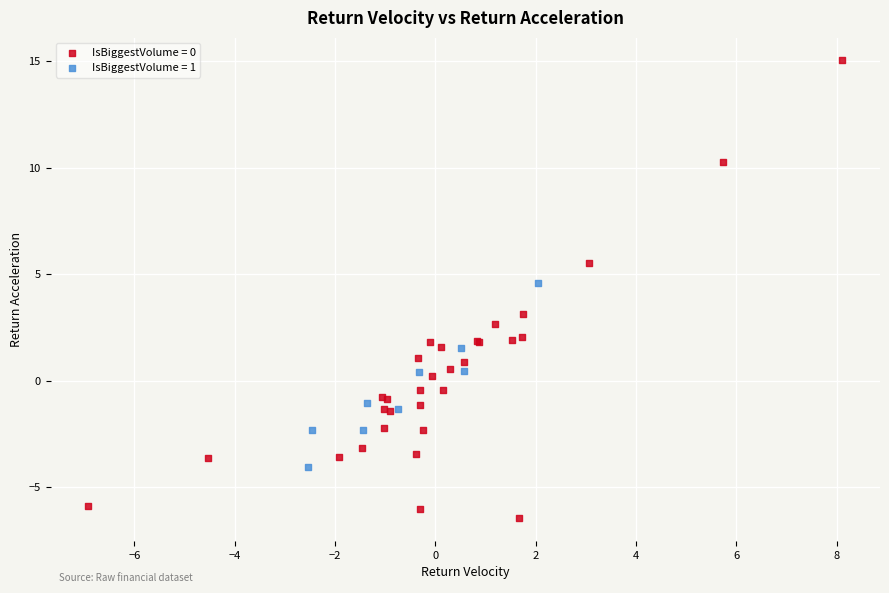

Which series reaches the maximum Y coordinate?

IsBiggestVolume = 0